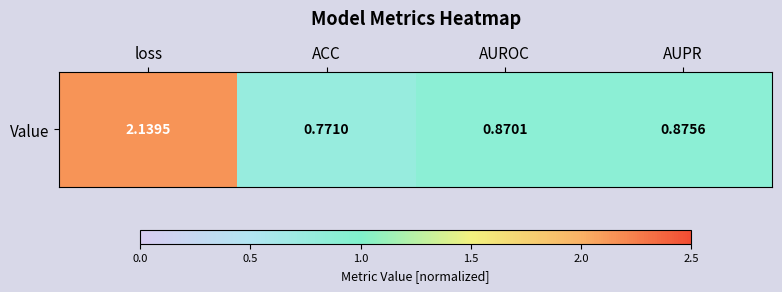

Where is the data nearest to the value 1?

AUPR